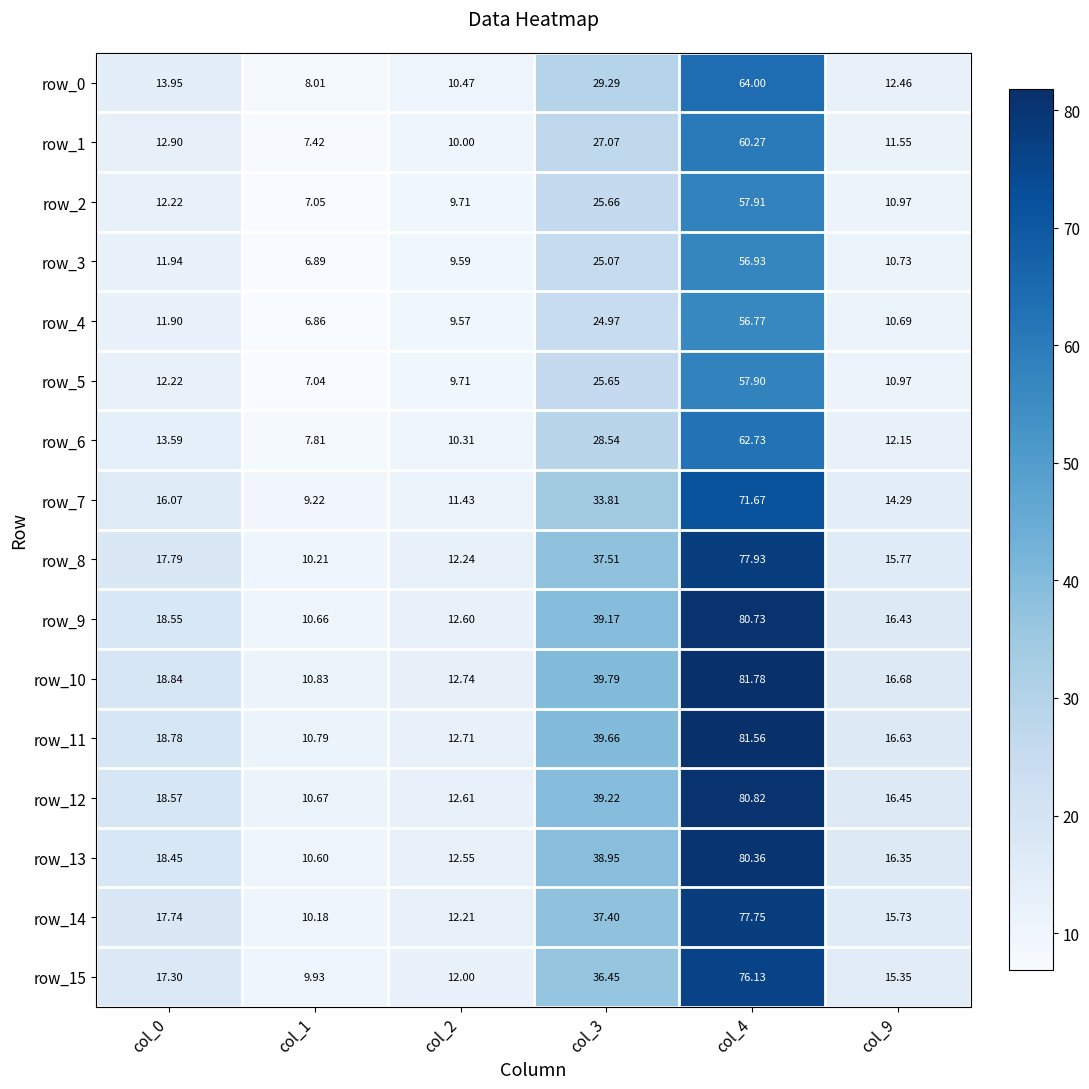

Is the value of row_13 at col_4 greater than the value of row_9 at col_0?

Yes